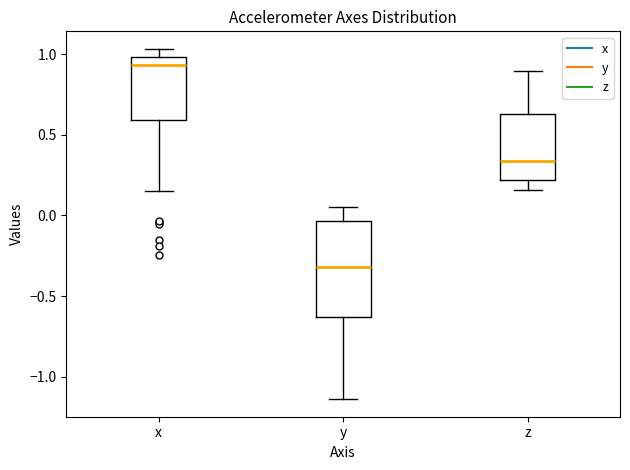

Comparing the boxes themselves (not the whiskers), which one is the tallest?

y